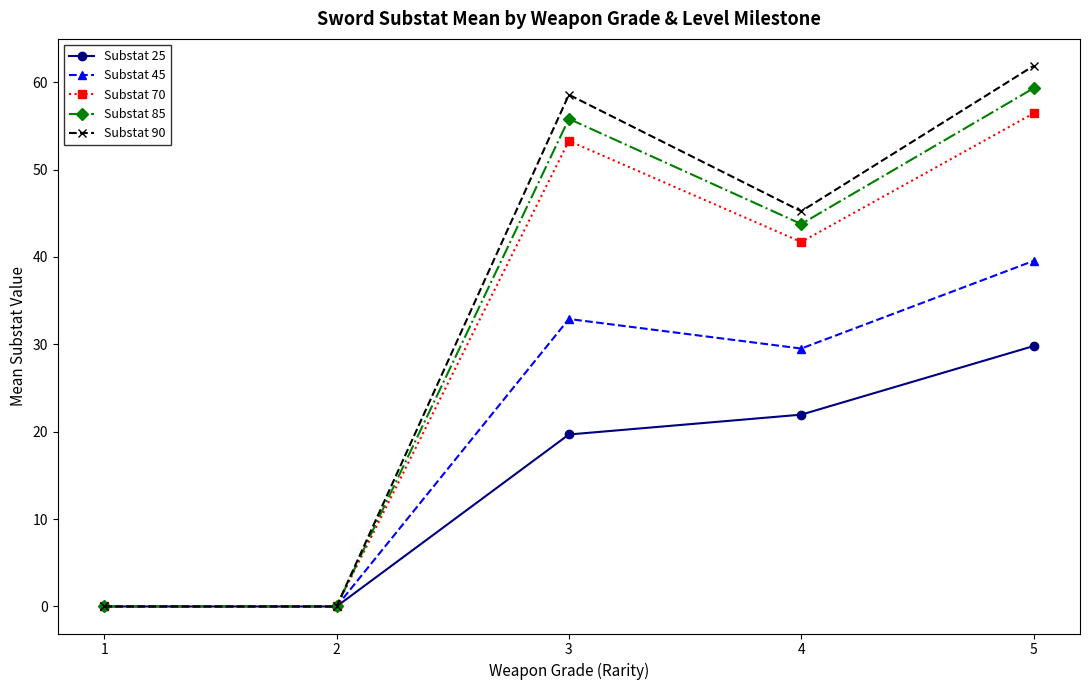

What is the spread (max minus min) of values at 4?

23.3